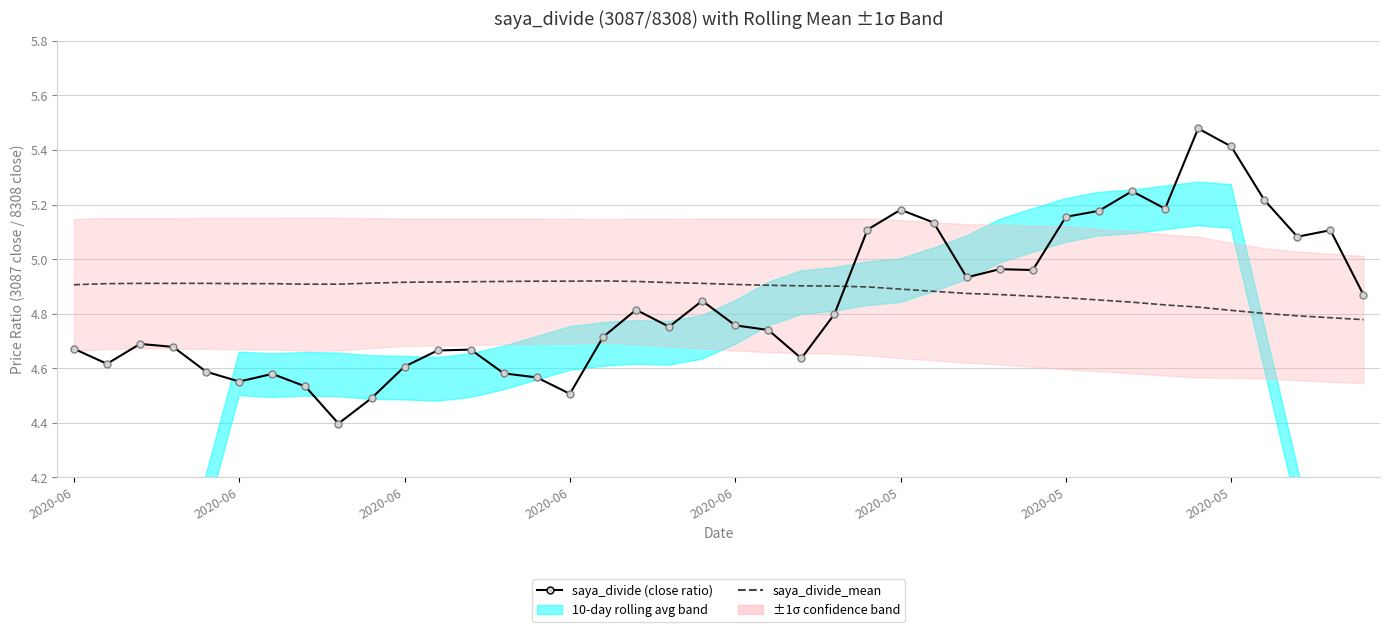

Which series has the largest range (max minus min)?

saya_divide (close ratio 3087/8308)